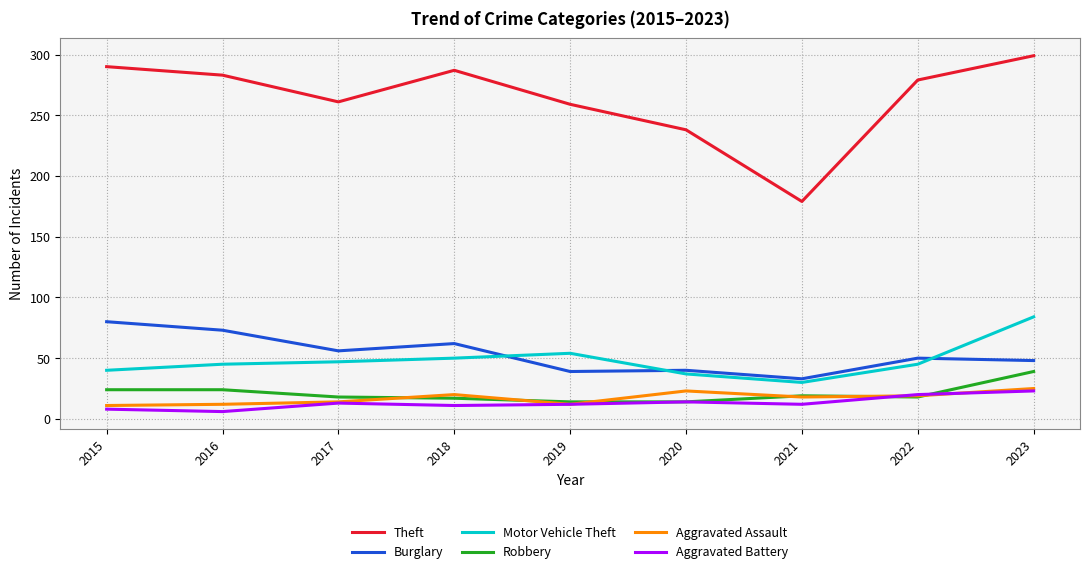

What is the spread (max minus min) of values at 2021?

167